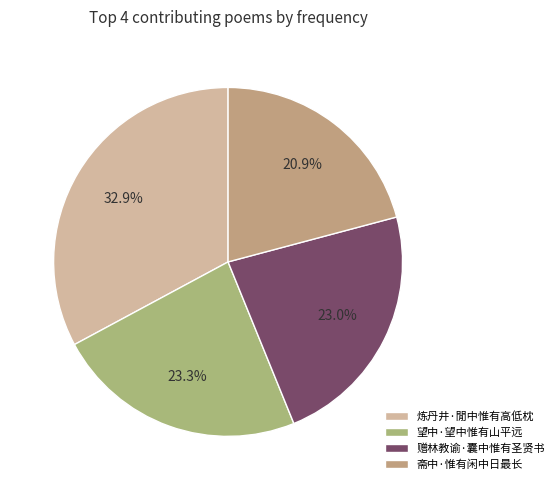

What percentage is NOT represented by 望中·望中惟有山平远?

76.7%